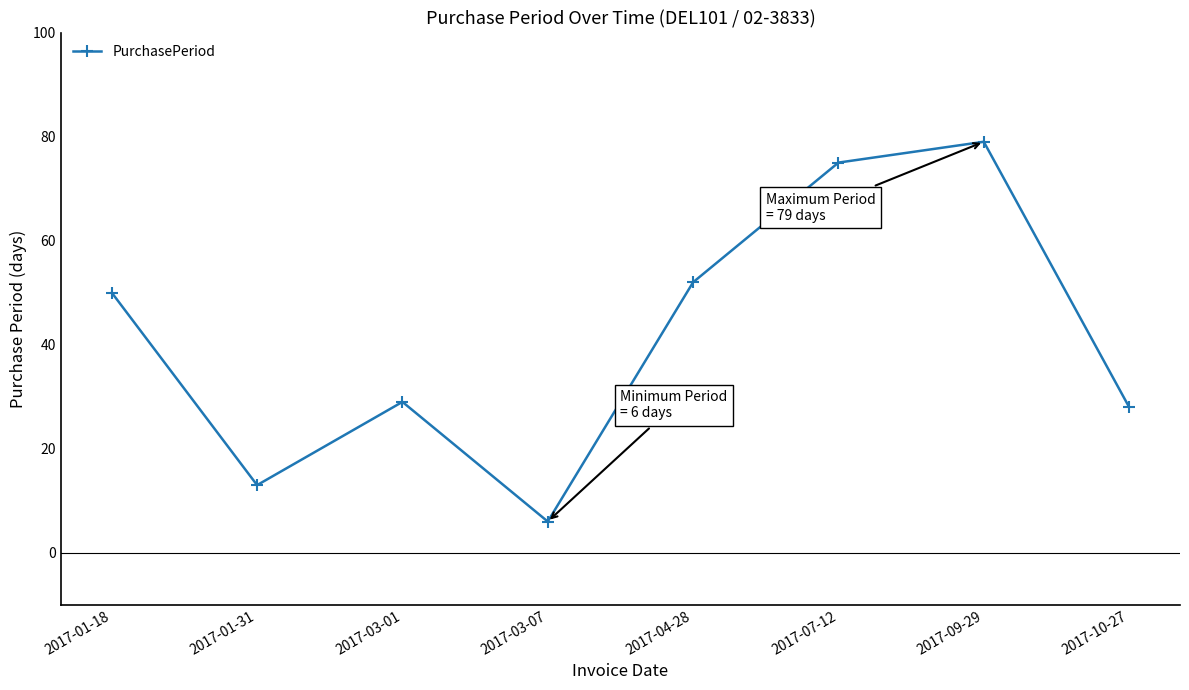

What is the greatest value displayed?

79